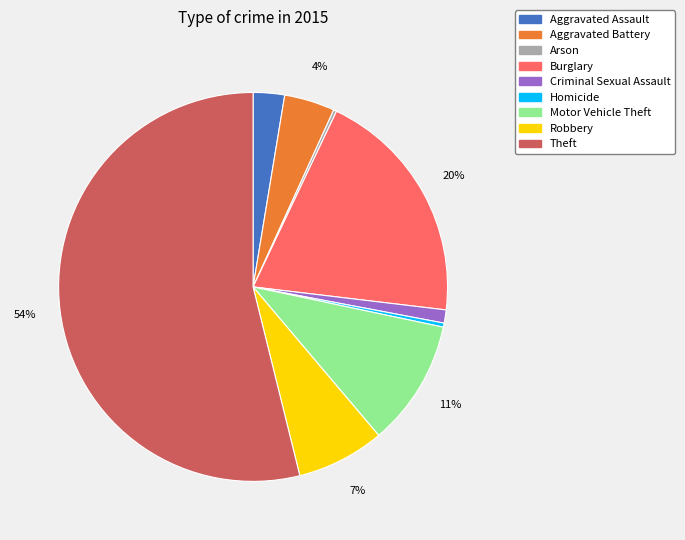

Approximately how many times larger is the value at Theft compared to Burglary?

2.7